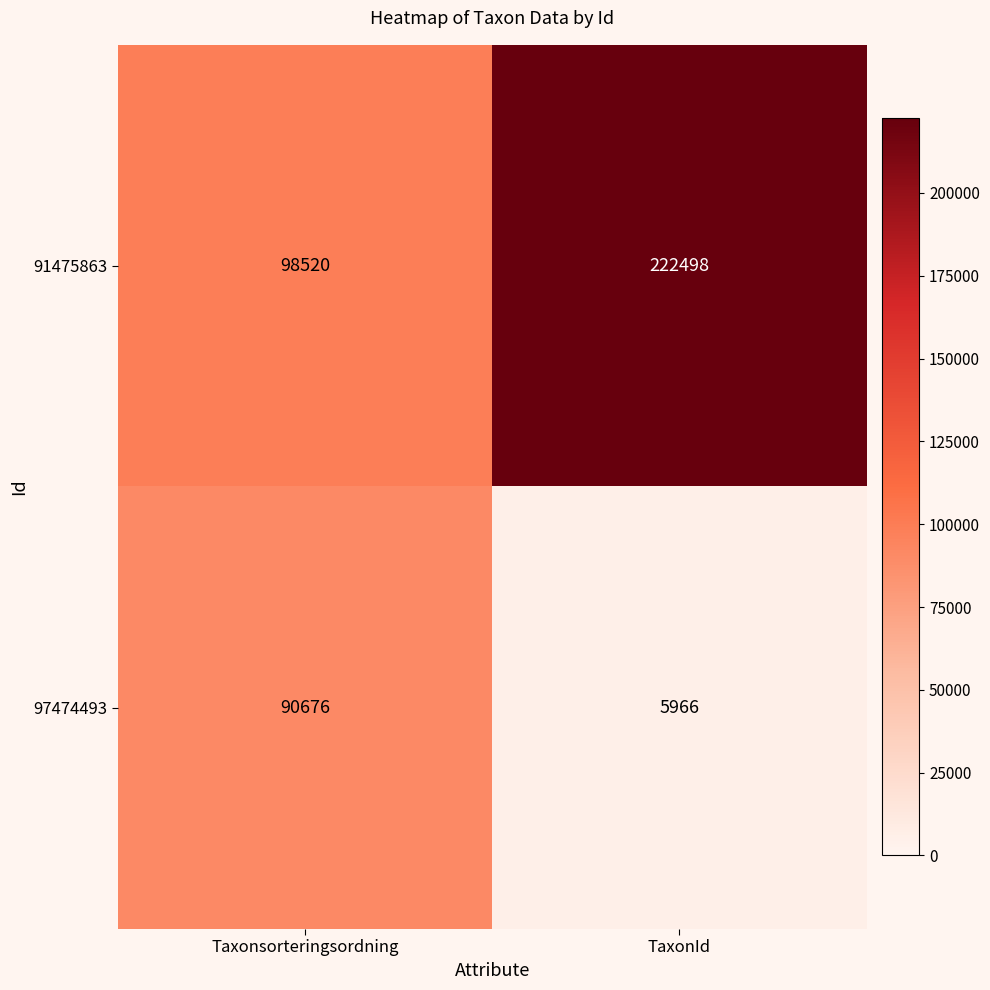

Read the 97474493 value at Taxonsorteringsordning.

90676